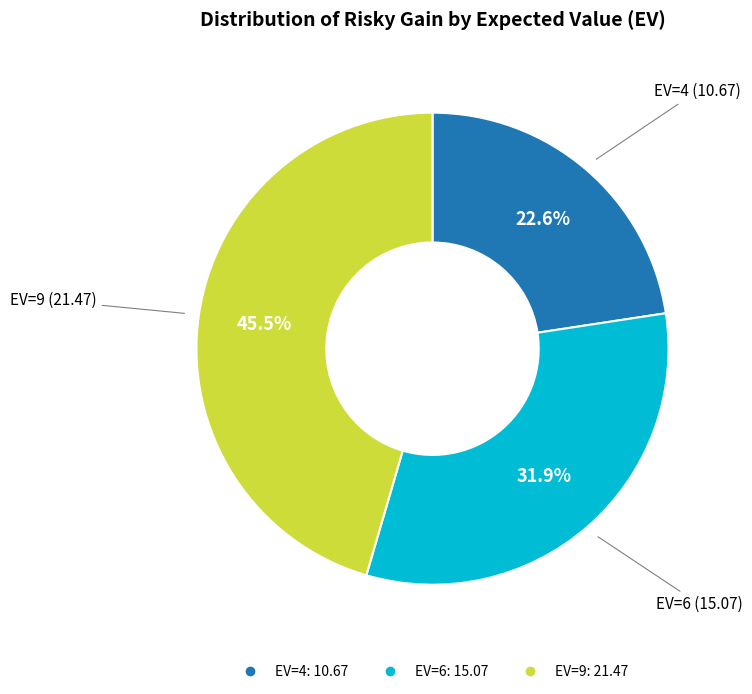

How many slices are in this pie chart?

3